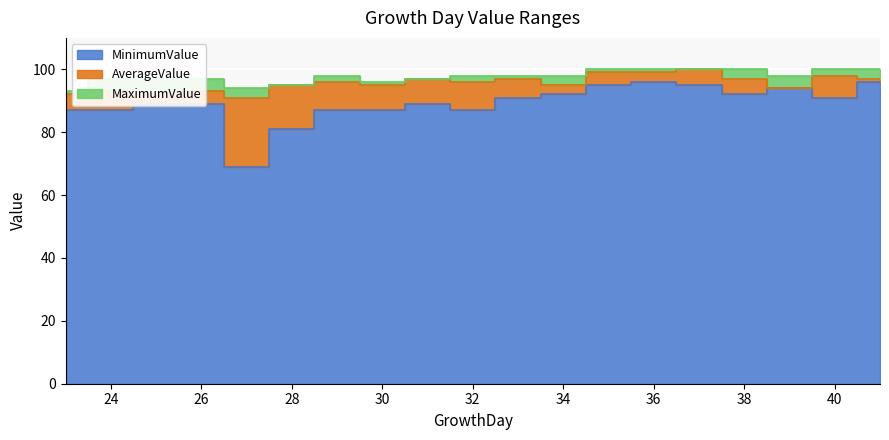

What is the greatest value displayed?

100